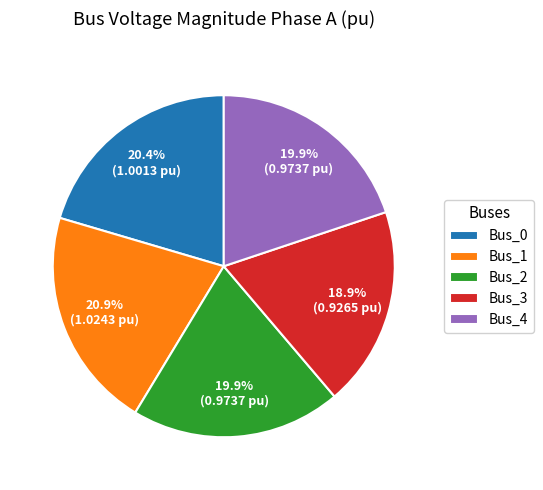

To the nearest percent, what percentage of the pie is Bus_2?

20%